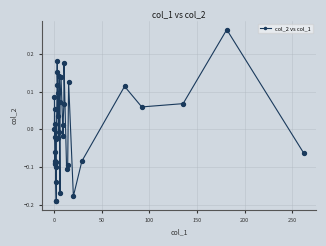

True or false: the data has more than 0 interior local peaks.

True